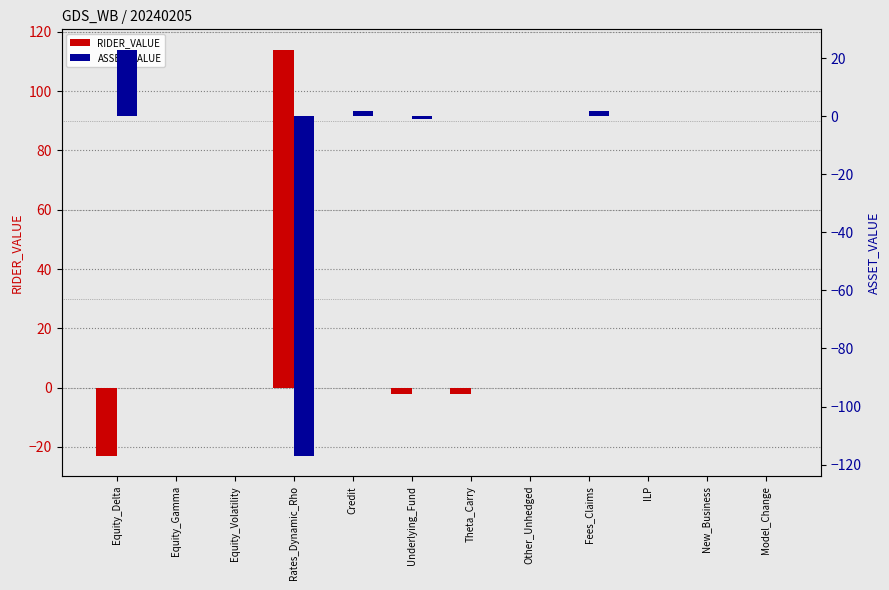

How many series are shown in this chart?

2